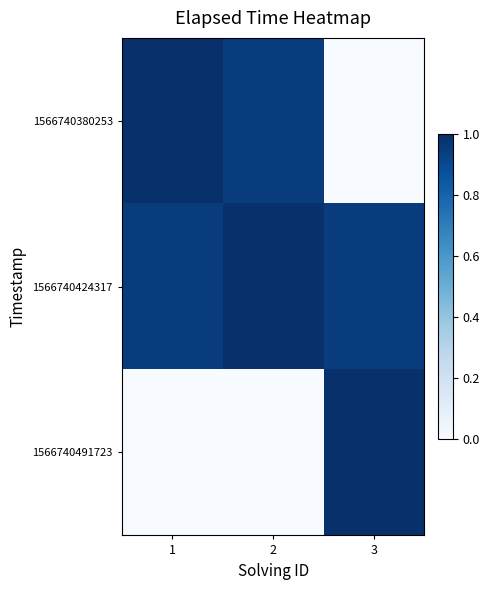

Reading right to left, list all the values displayed in this chart.

1566740380253: 3=0.0	2=1.0	1=1.0
1566740424317: 3=1.0	2=1.0	1=1.0
1566740491723: 3=1.0	2=0.0	1=0.0